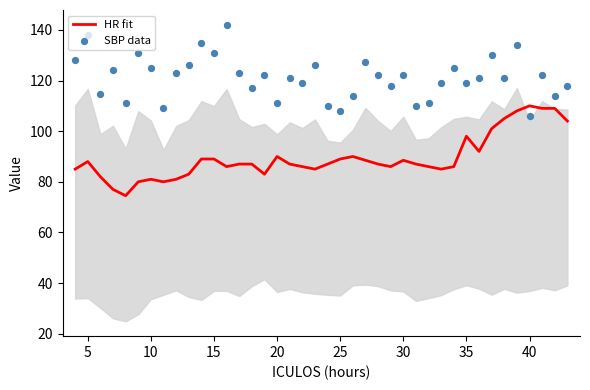

Which series has the largest Y range (max minus min)?

SBP data